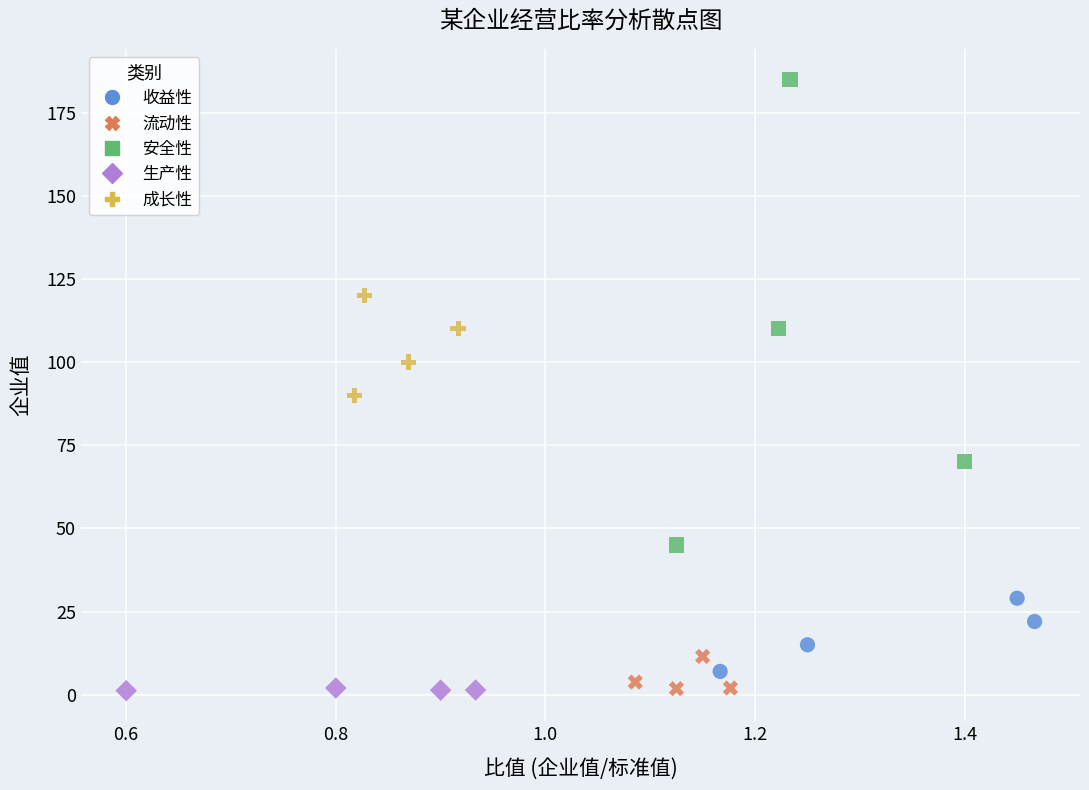

Which series has the largest Y range (max minus min)?

安全性